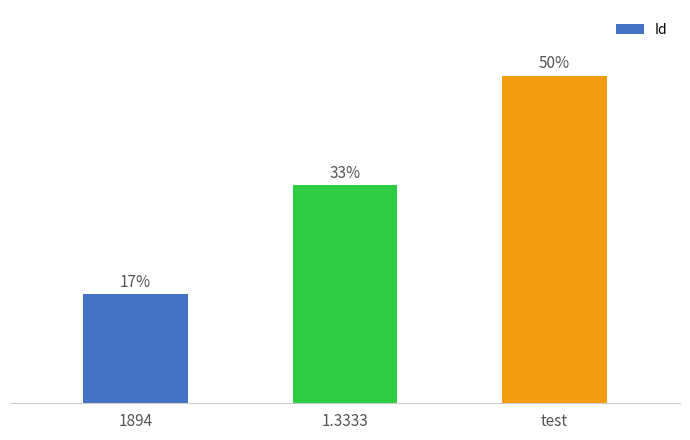

What is the change in value from 1894 to test?

+2